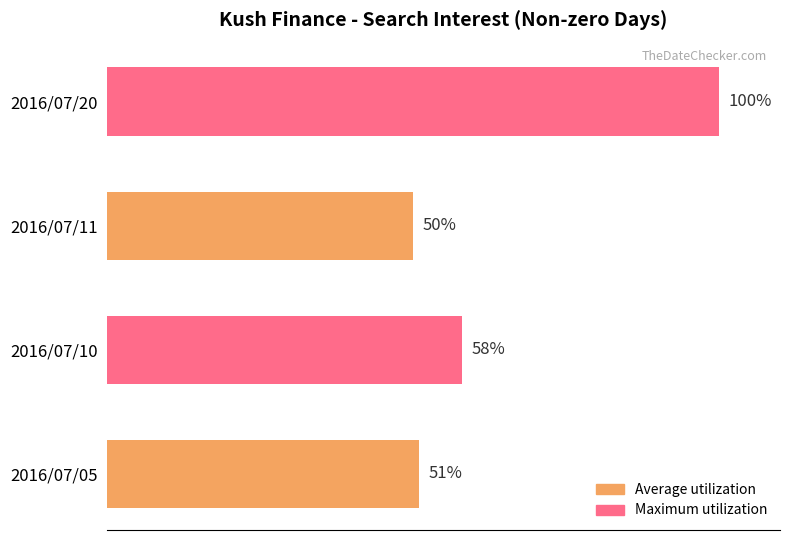

Are the bars grouped side by side (vs. stacked)?

No